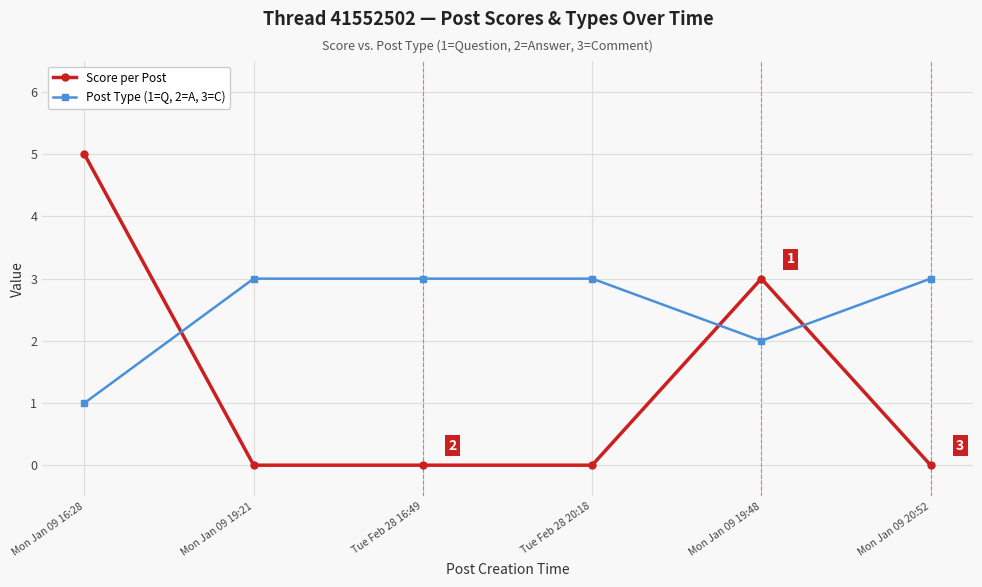

What is the sum of all Post Type (1=Q, 2=A, 3=C) values?

15